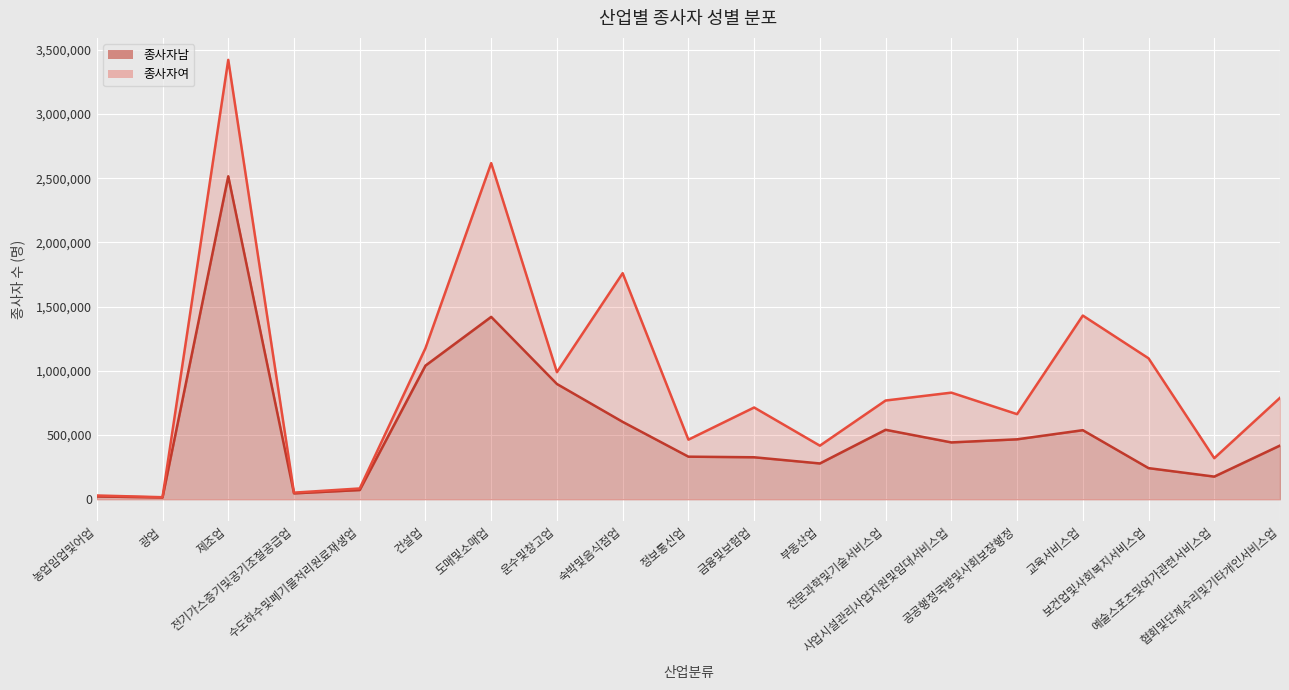

What is the change in value from 사업시설관리사업지원및임대서비스업 to 협회및단체수리및기타개인서비스업?

-24406